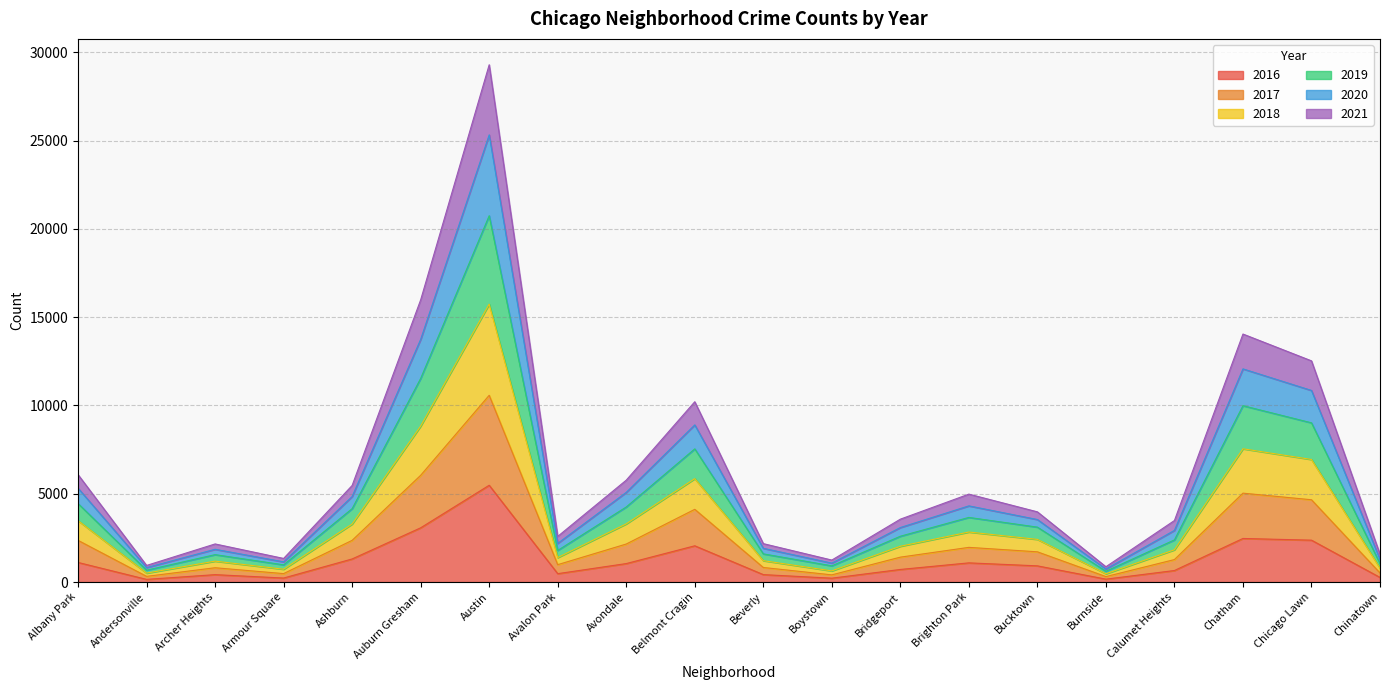

True or false: 2021 has more than 2 interior local peaks.

True